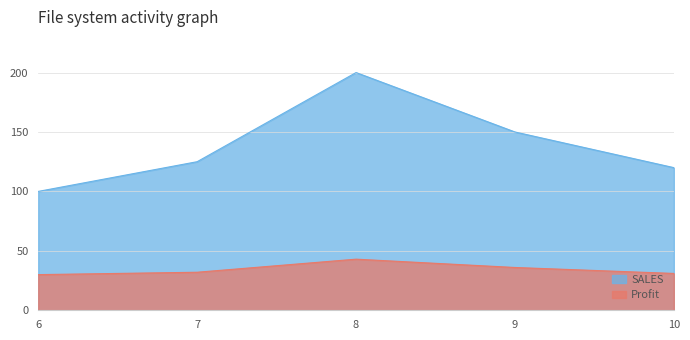

What are all the series names shown in the legend?

SALES, Profit